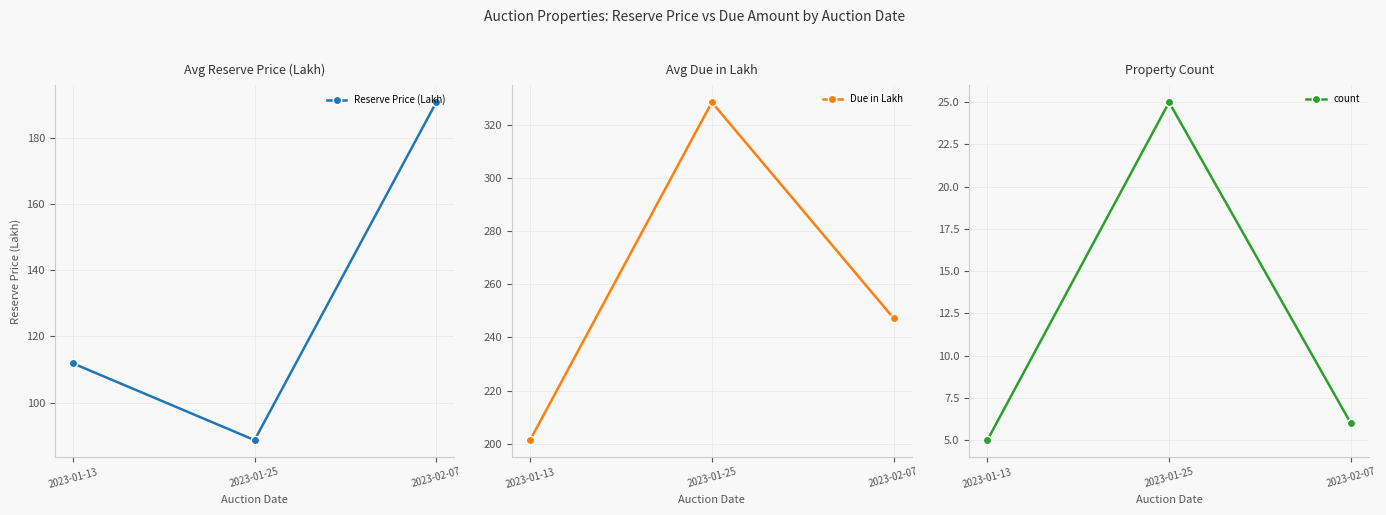

Is the value of count at 2023-01-13 greater than the value of Reserve Price (Lakh) at 2023-01-13?

No